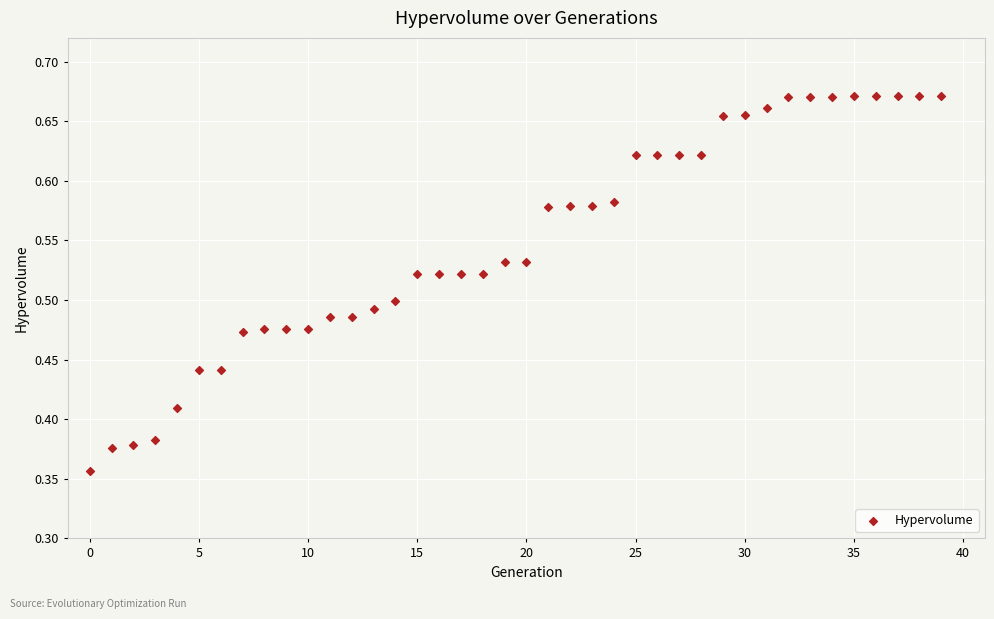

What is the range of Y values (max minus min)?

0.3